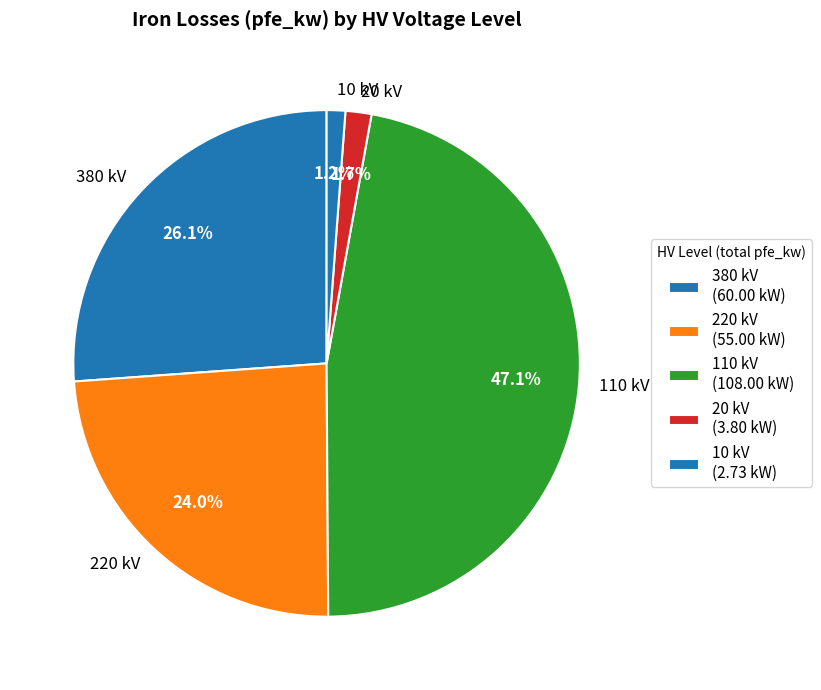

Which has a higher value, 220 kV or 110 kV?

110 kV